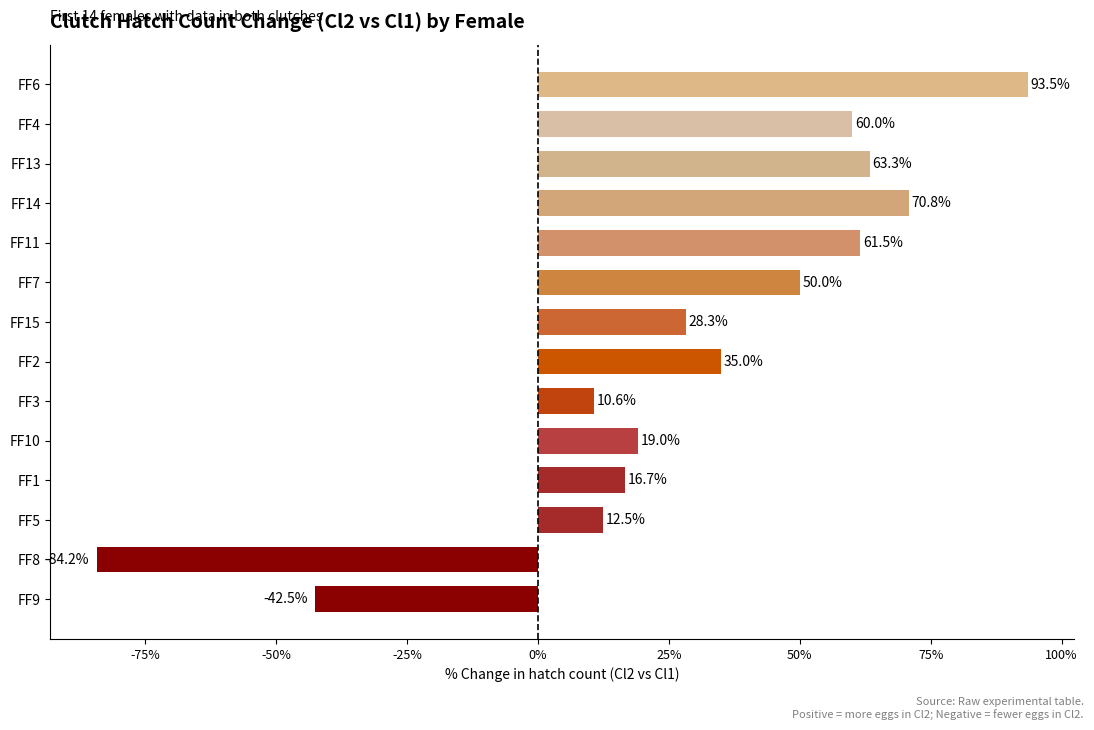

What is the smallest value displayed?

-84.2